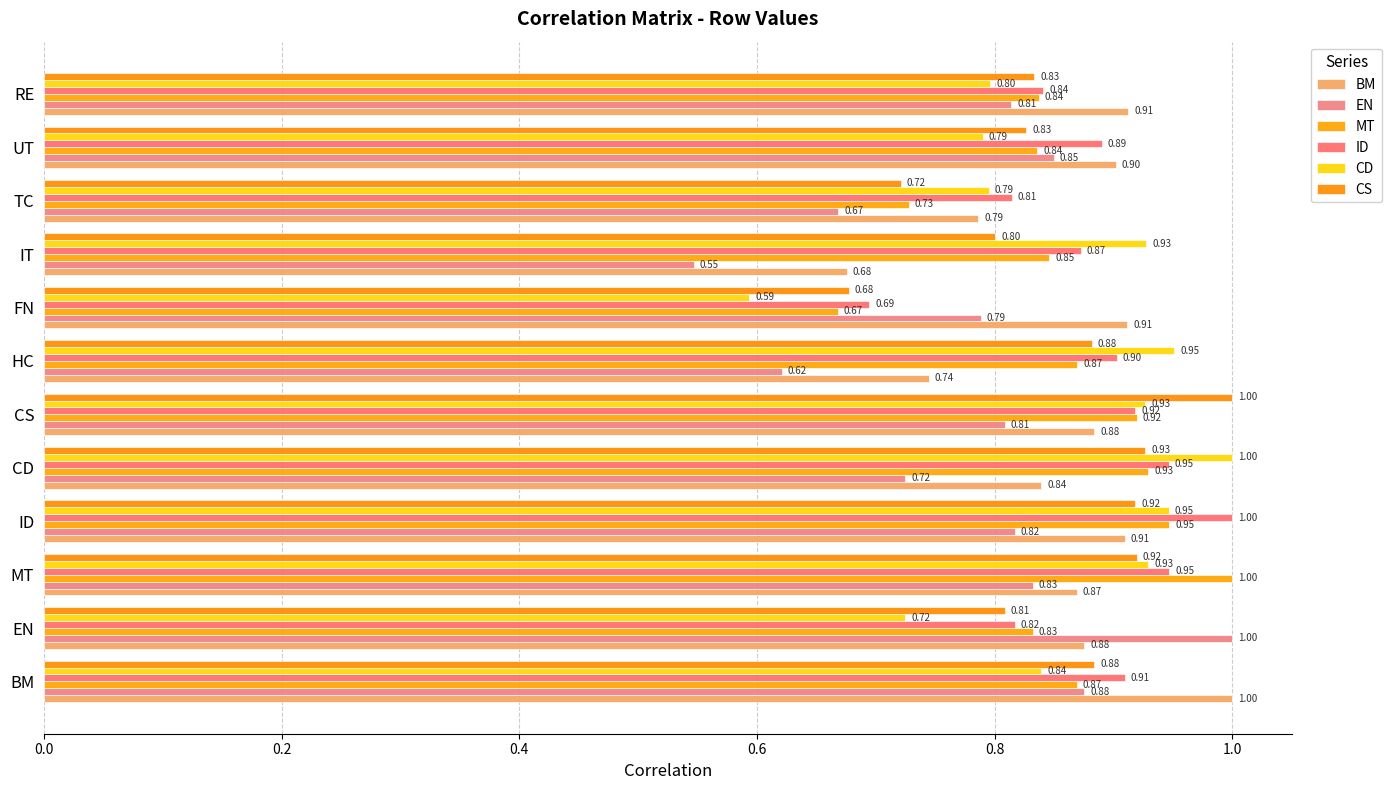

Count the number of categories in the chart.

12